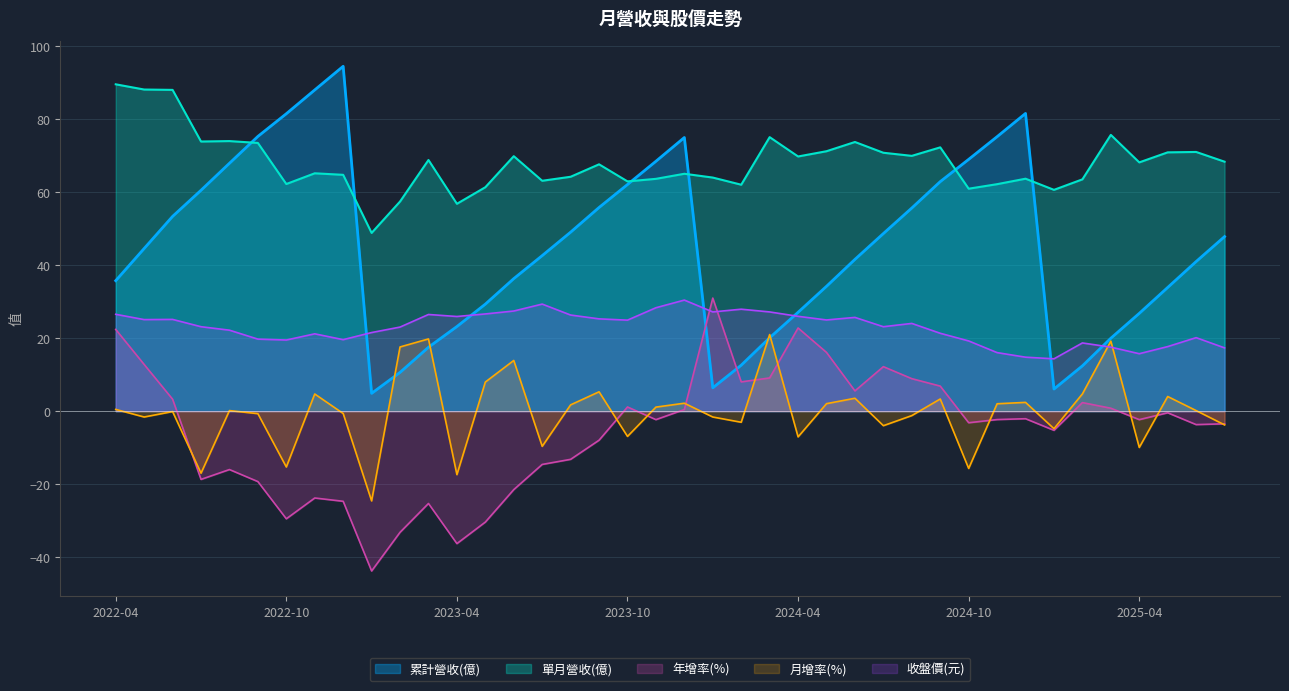

What is the difference between the highest and lowest values at 2023-04?

93.1